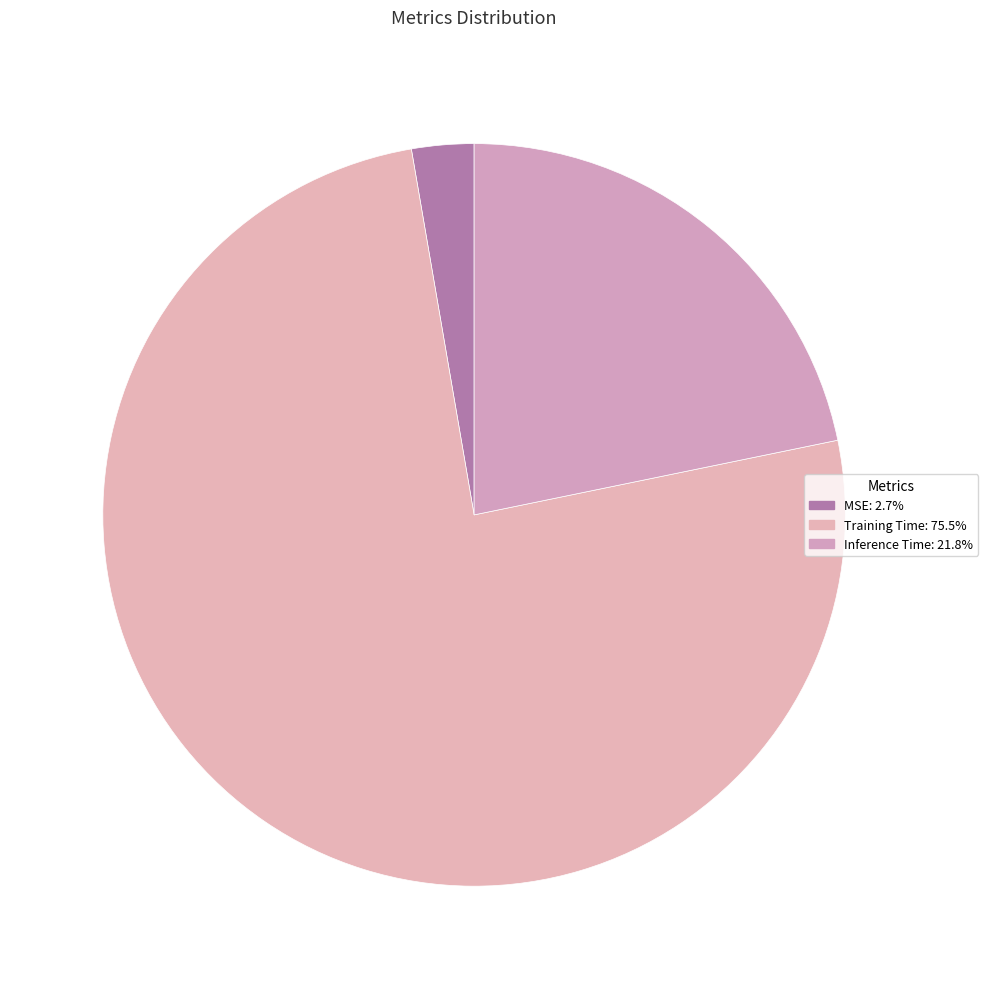

How many segments does this pie chart have?

3